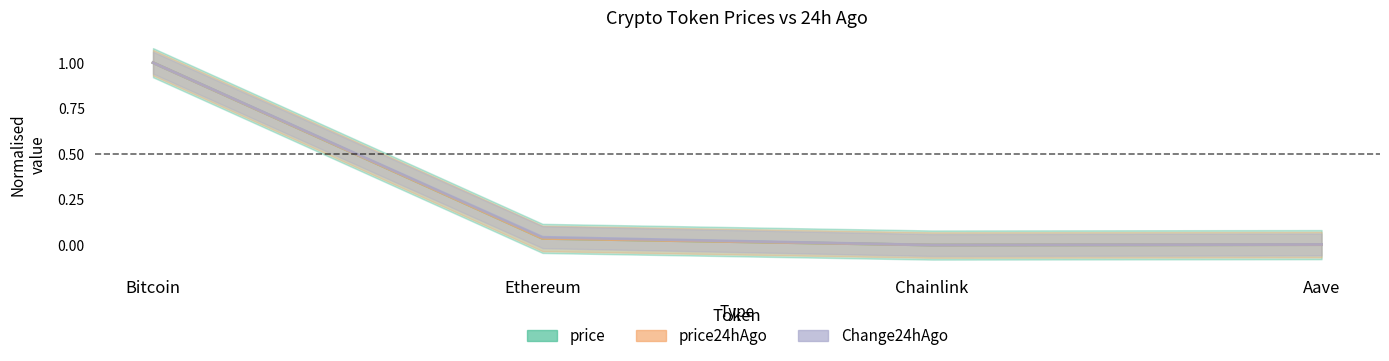

What position from the left is Ethereum?

2